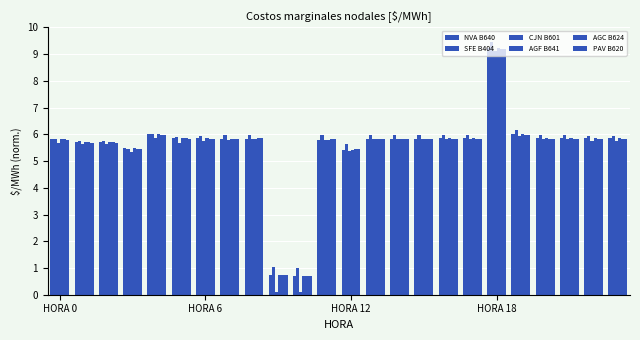

Does the chart contain stacked bars?

No